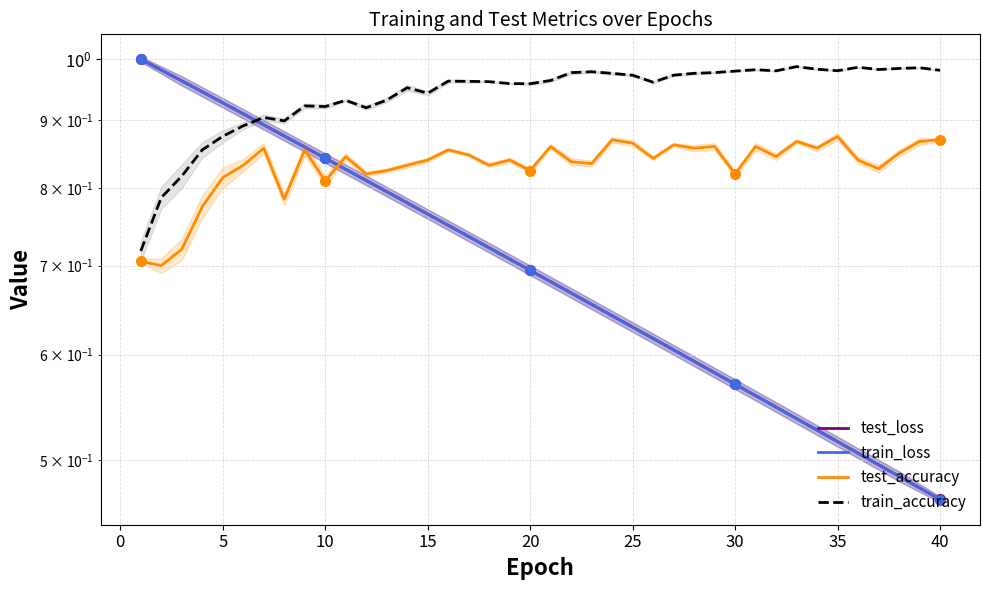

What is the difference between the second highest and minimum values in the train_loss series?

0.5